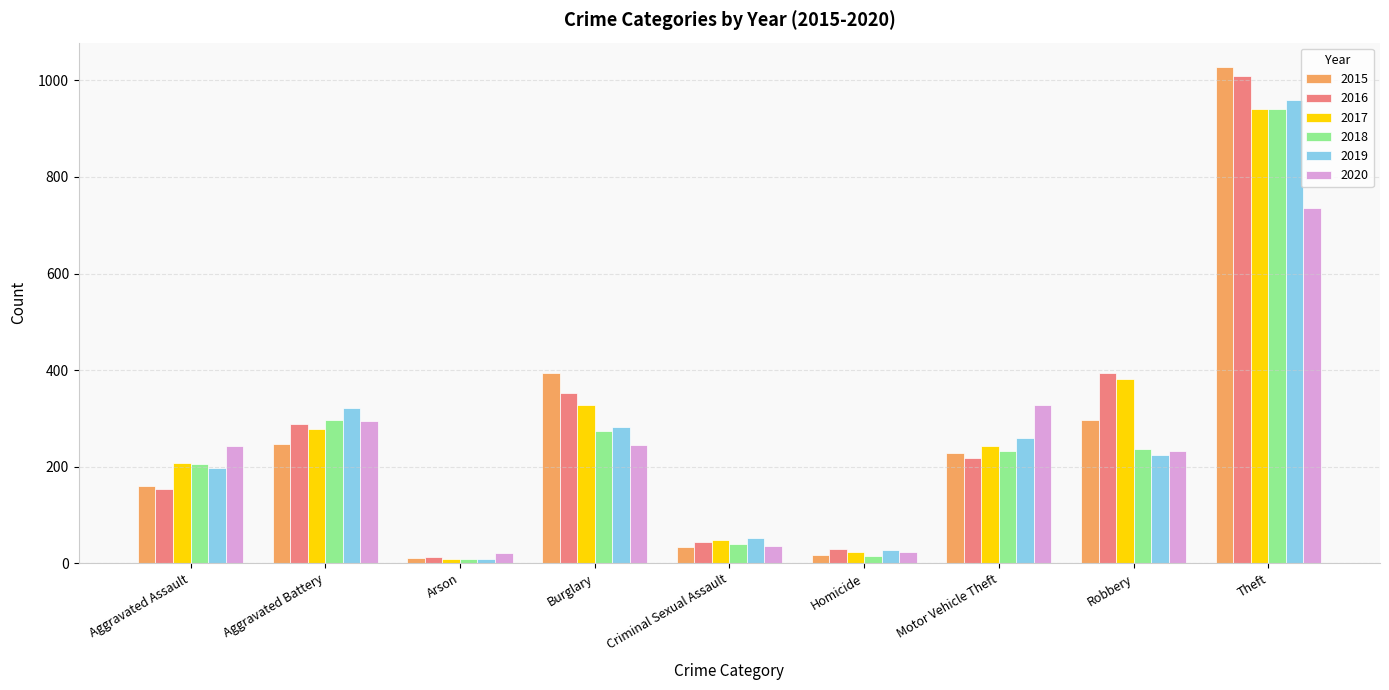

What are all the series names shown in the legend?

2015, 2016, 2017, 2018, 2019, 2020